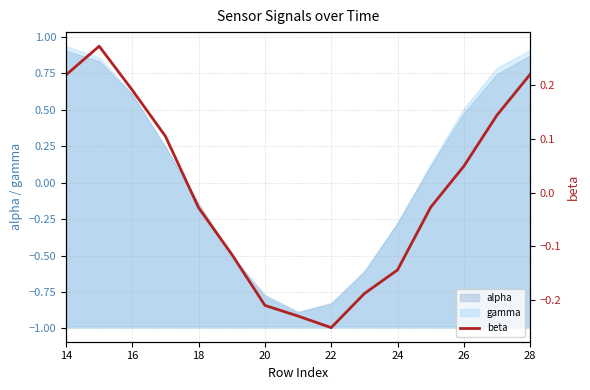

What is the smallest value displayed?

-0.3